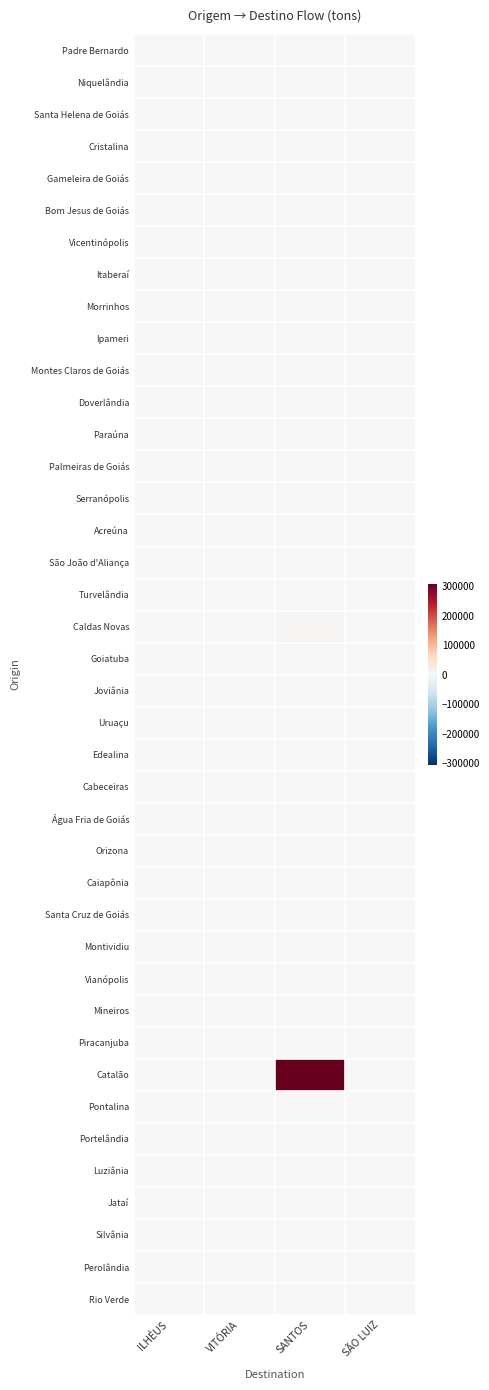

Which series has the widest spread of values?

Catalão